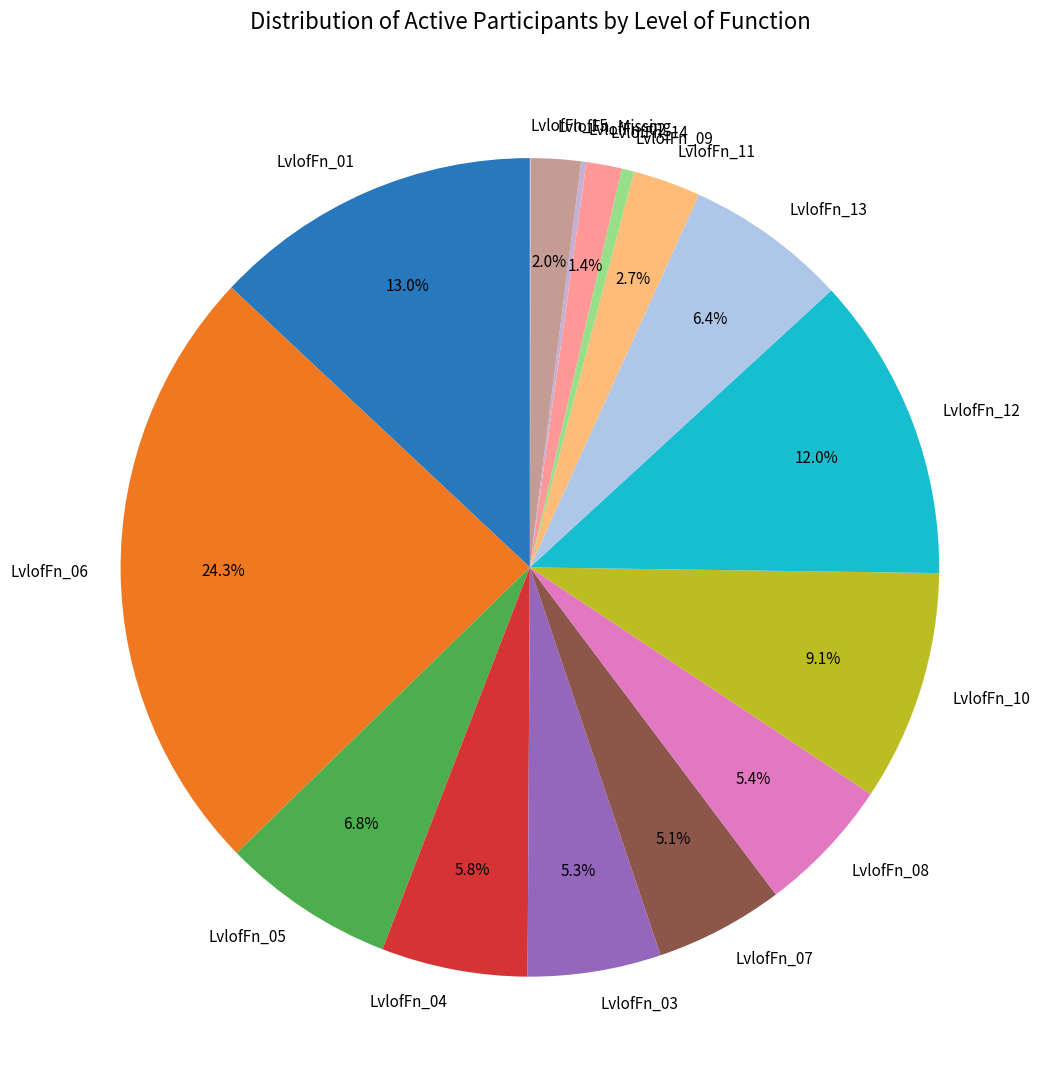

What is the largest slice in the pie chart?

LvlofFn_06